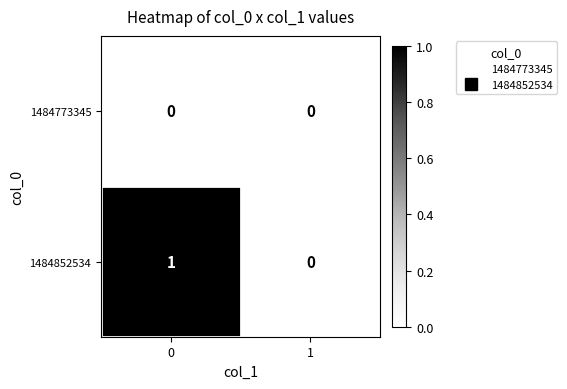

Which series has the largest total across all categories?

1484852534